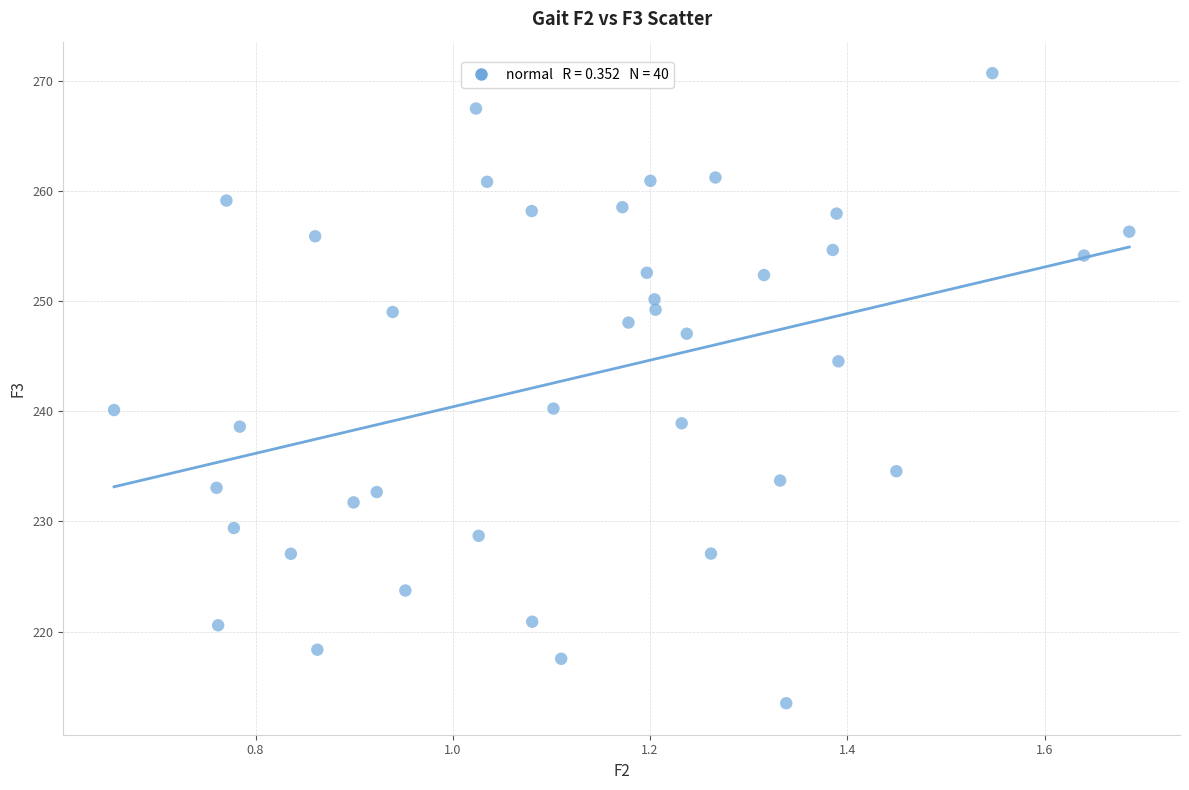

What is the range of Y values (max minus min)?

57.3